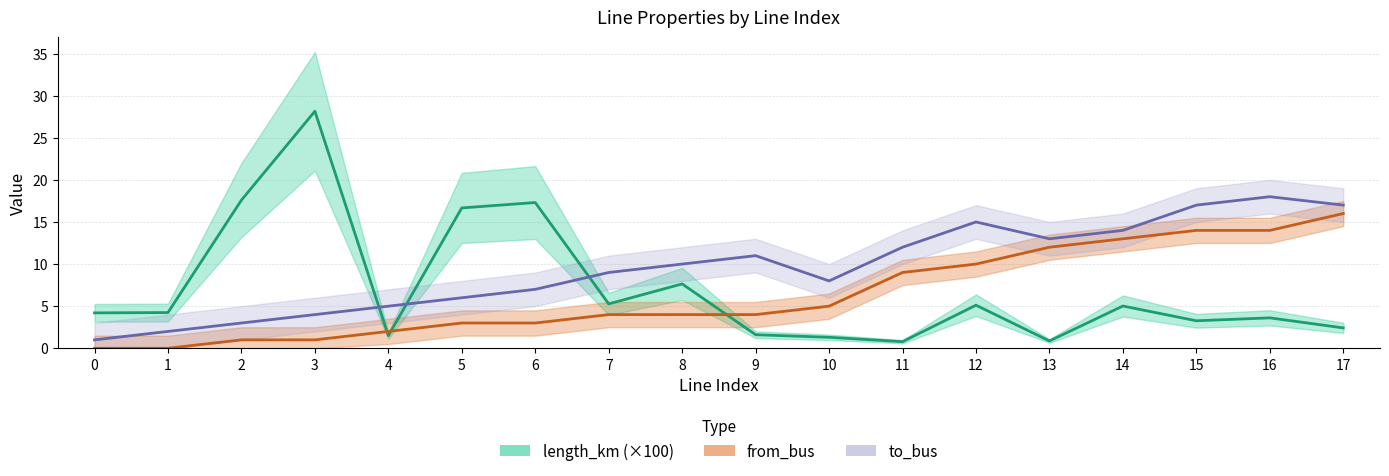

At which category is the sum across all series the highest?

16